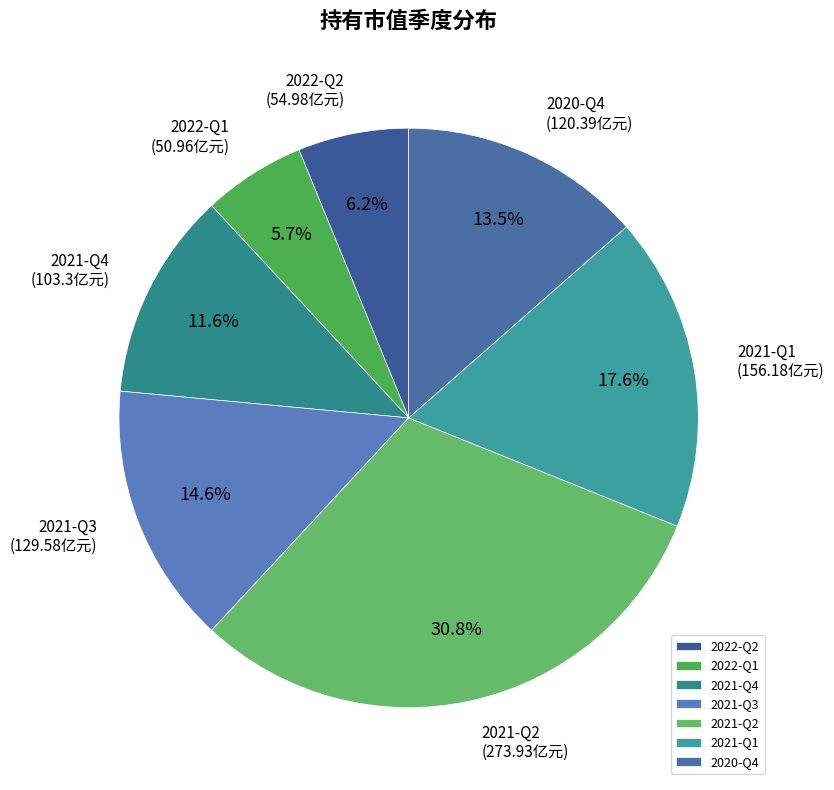

Combined, do 2022-Q1 and 2021-Q4 account for over 50%?

No